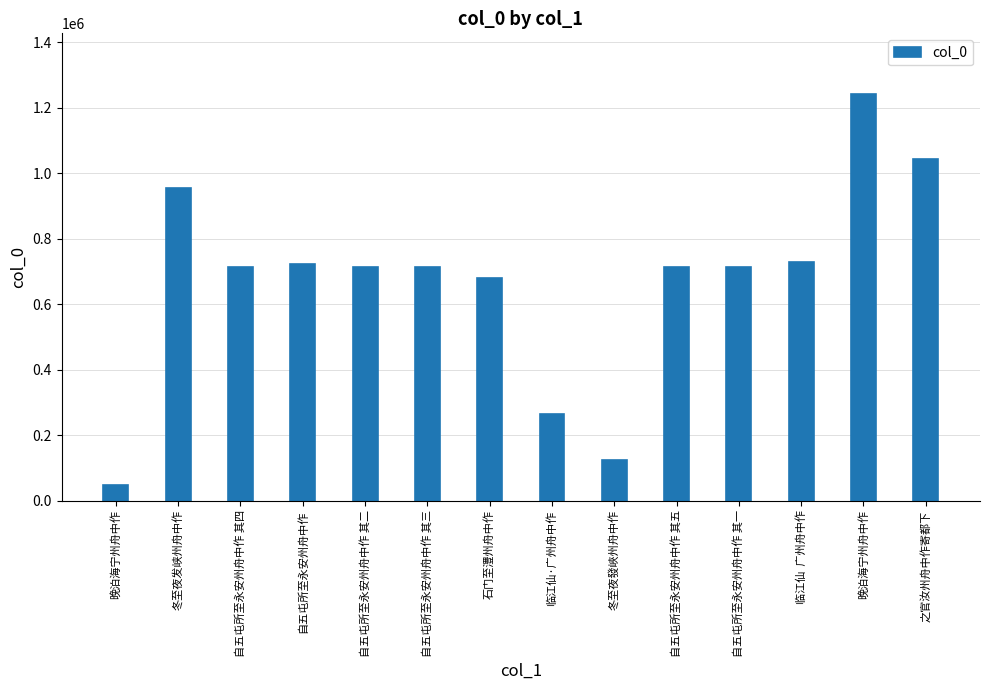

How many values are below 714527?

7